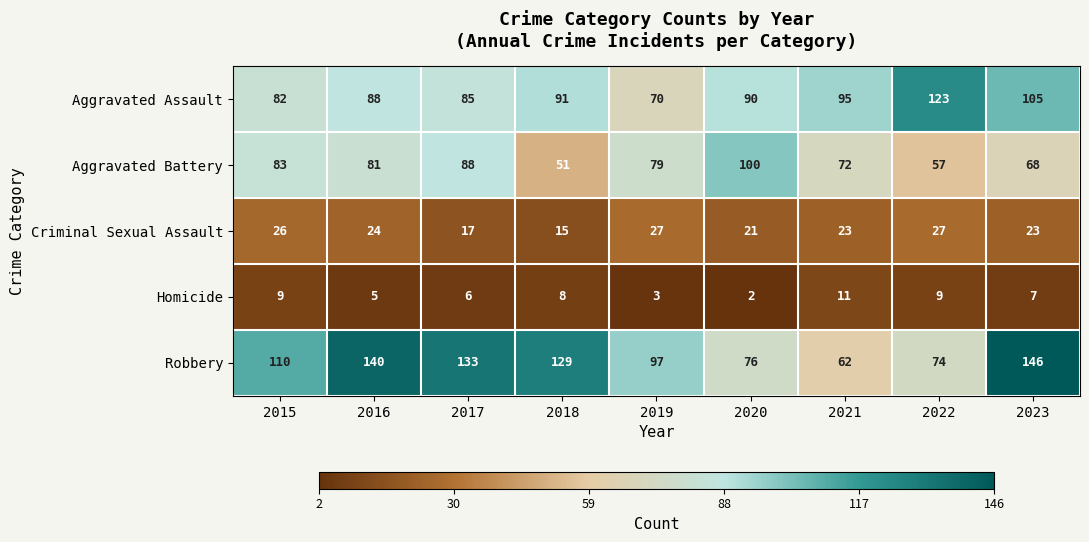

What is the average value of the Aggravated Battery series?

75